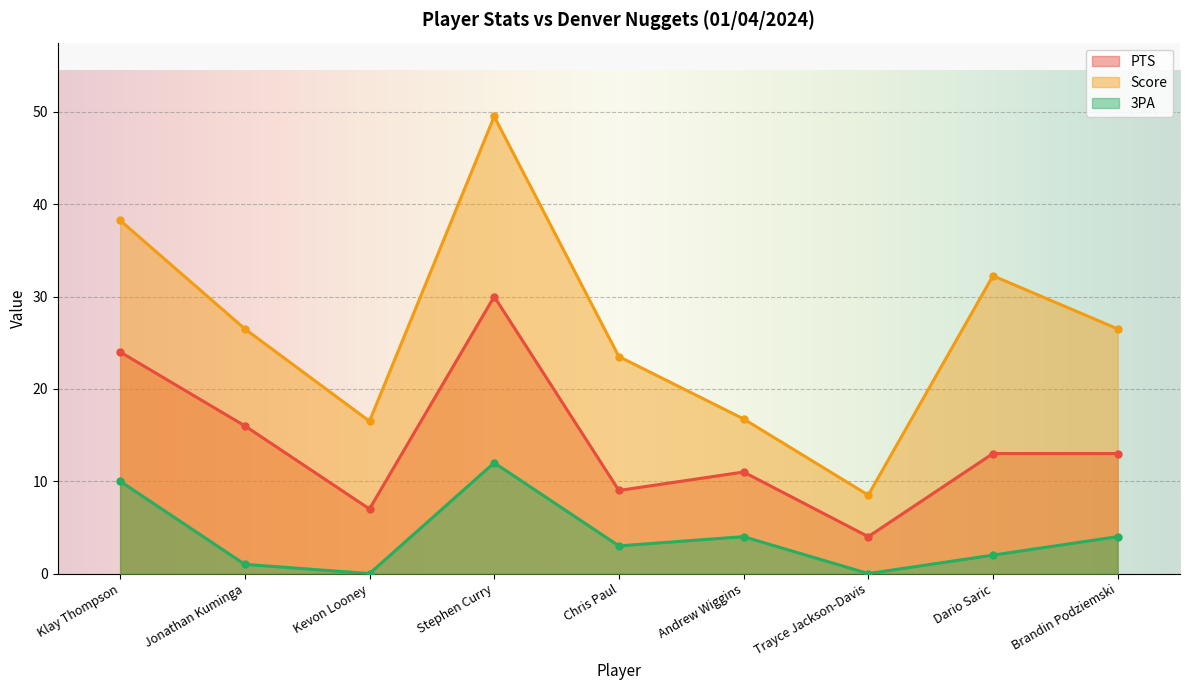

Rank the series at Dario Saric from highest to lowest value.

Score, PTS, 3PA